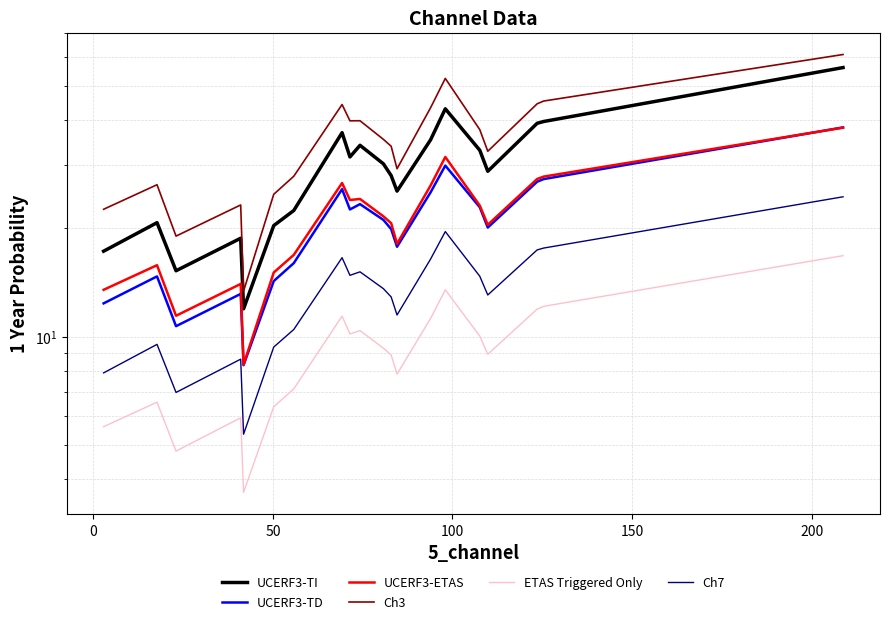

True or false: UCERF3-TI has a value of 13.0 at 14.

False